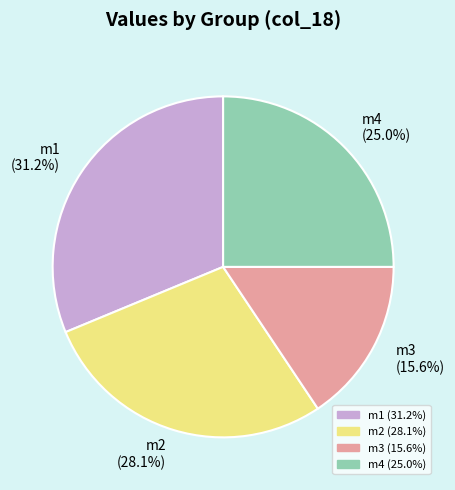

Combined, do m1 and m3 account for over 50%?

No